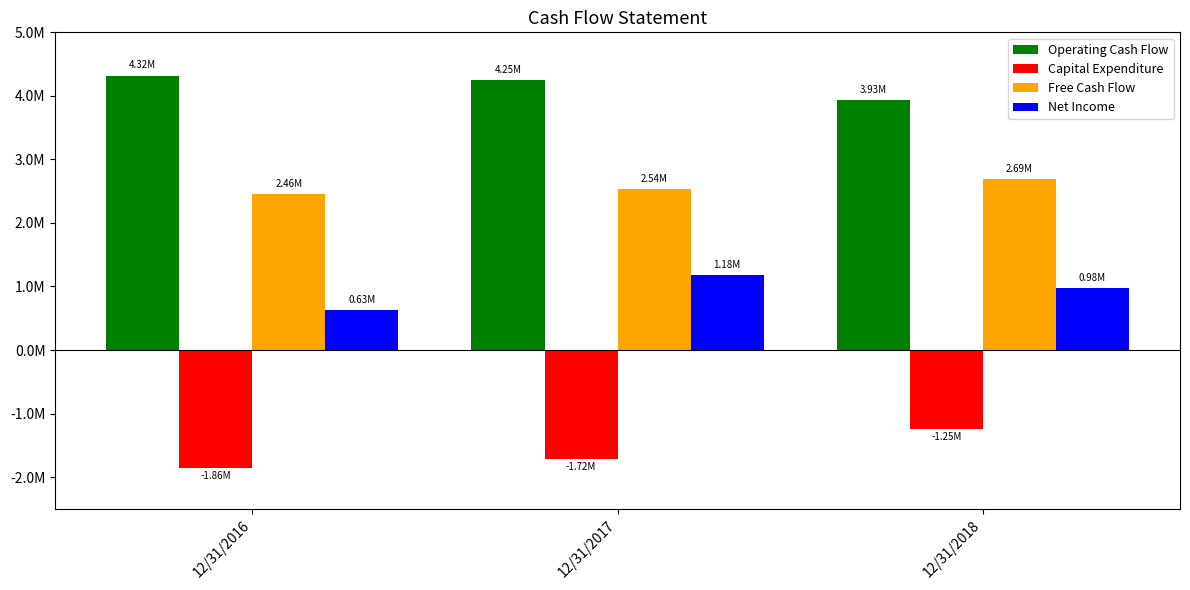

What are all the series names shown in the legend?

Operating Cash Flow, Capital Expenditure, Free Cash Flow, Net Income